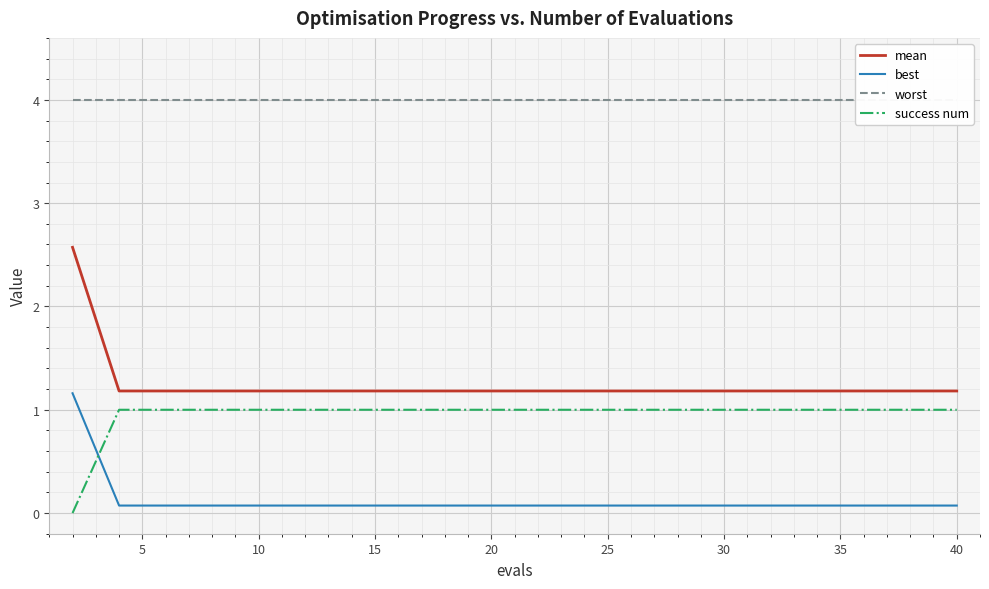

True or false: best and mean intersect in this chart.

False